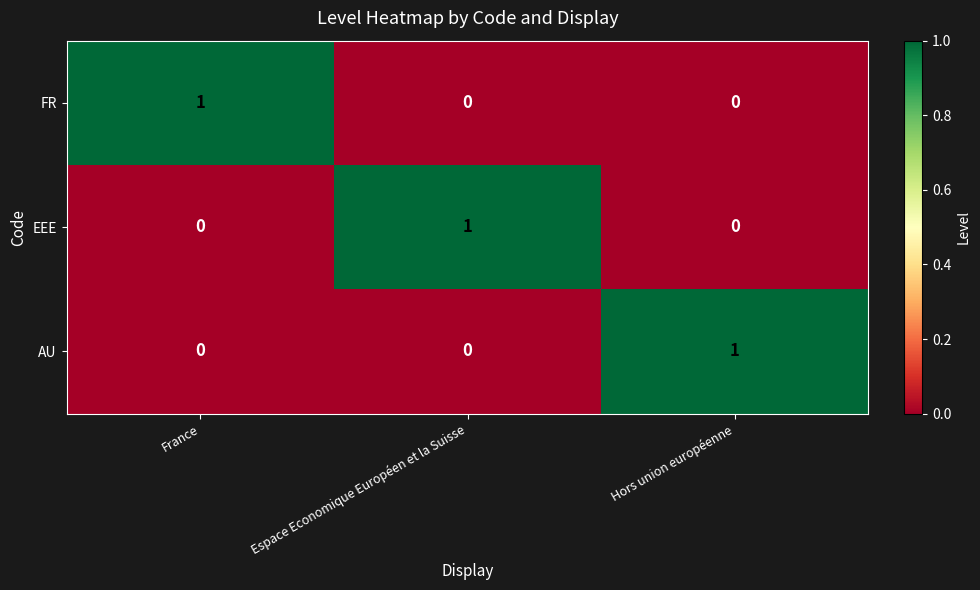

The value of EEE at Hors union européenne is -1. True or false?

False